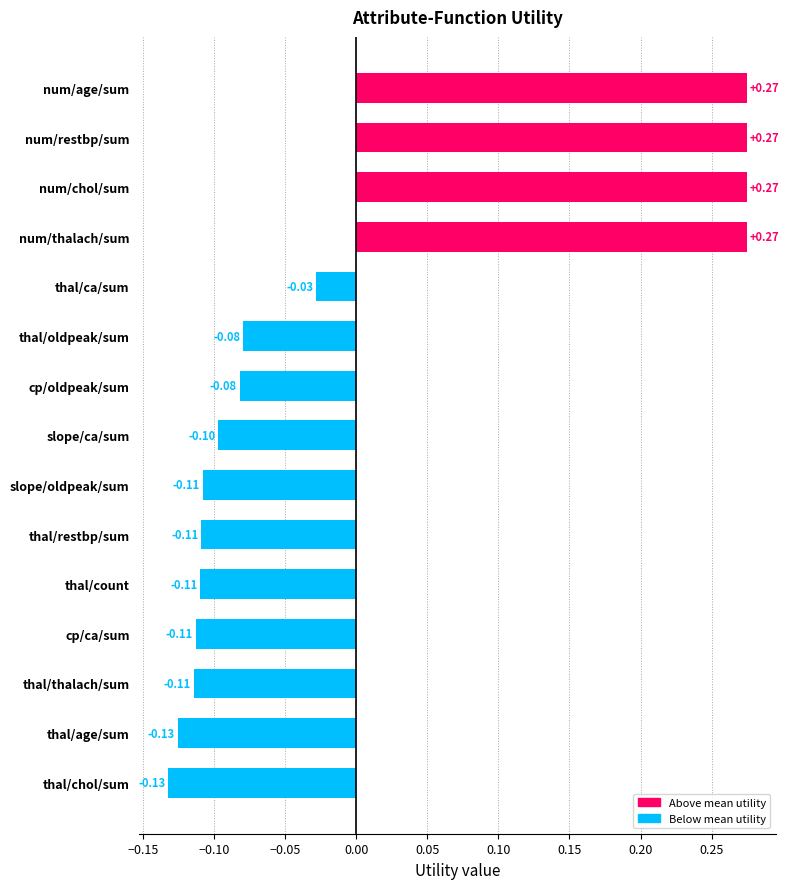

What is the change in value from num/thalach/sum to thal/restbp/sum?

-0.4